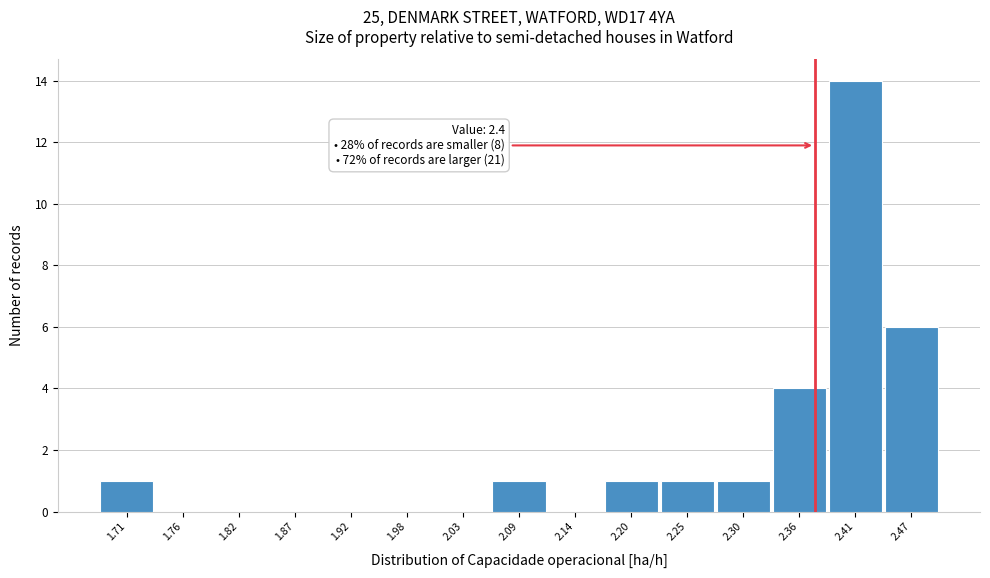

Reading left to right, what are all the values shown in this chart?

1.71=1	1.76=0	1.82=0	1.87=0	1.92=0	1.98=0	2.03=0	2.09=1	2.14=0	2.20=1	2.25=1	2.30=1	2.36=4	2.41=14	2.47=6